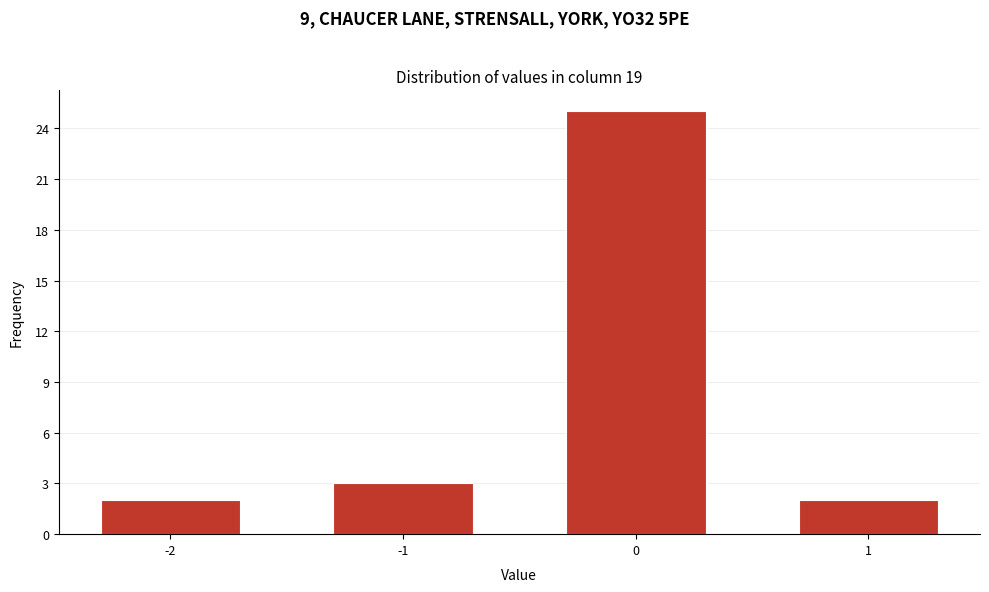

Reading right to left, what are all the values shown in this chart?

1=2	0=25	-1=3	-2=2